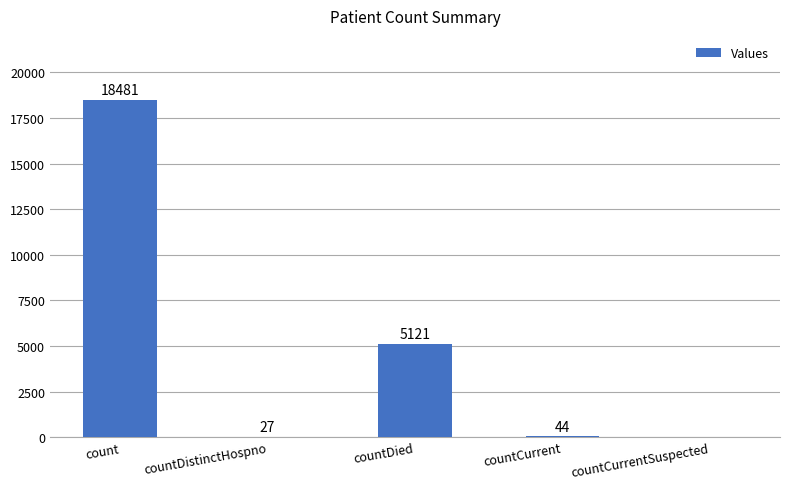

At which category does the chart reach its peak across all series?

count